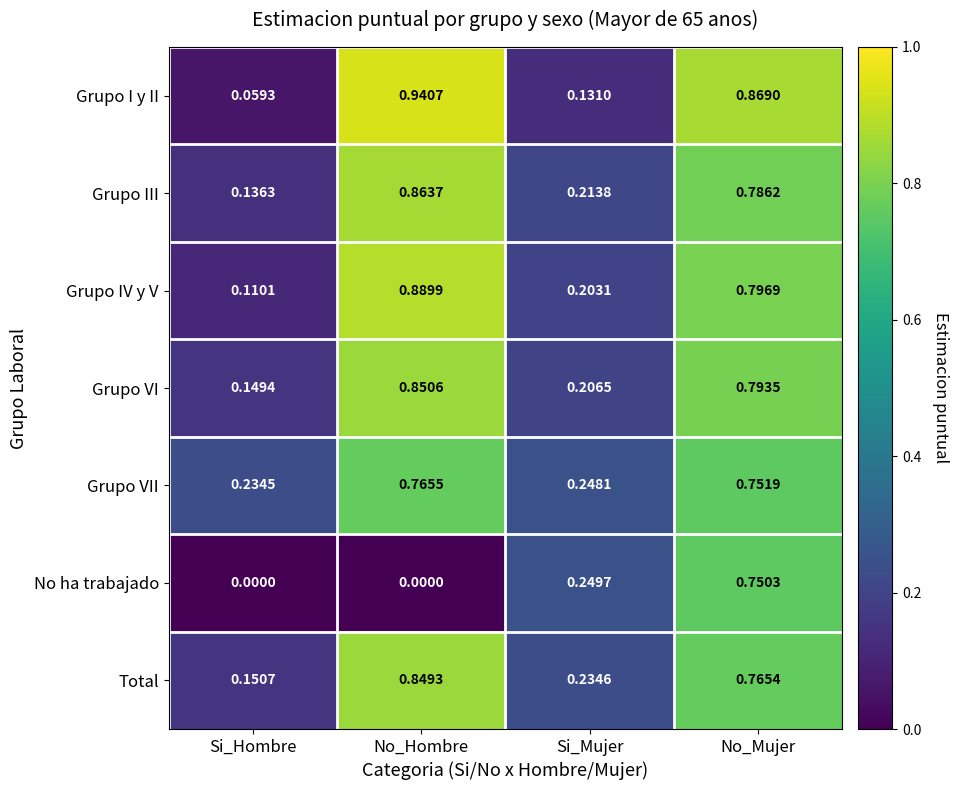

Which series has the largest range (max minus min)?

Grupo I y II